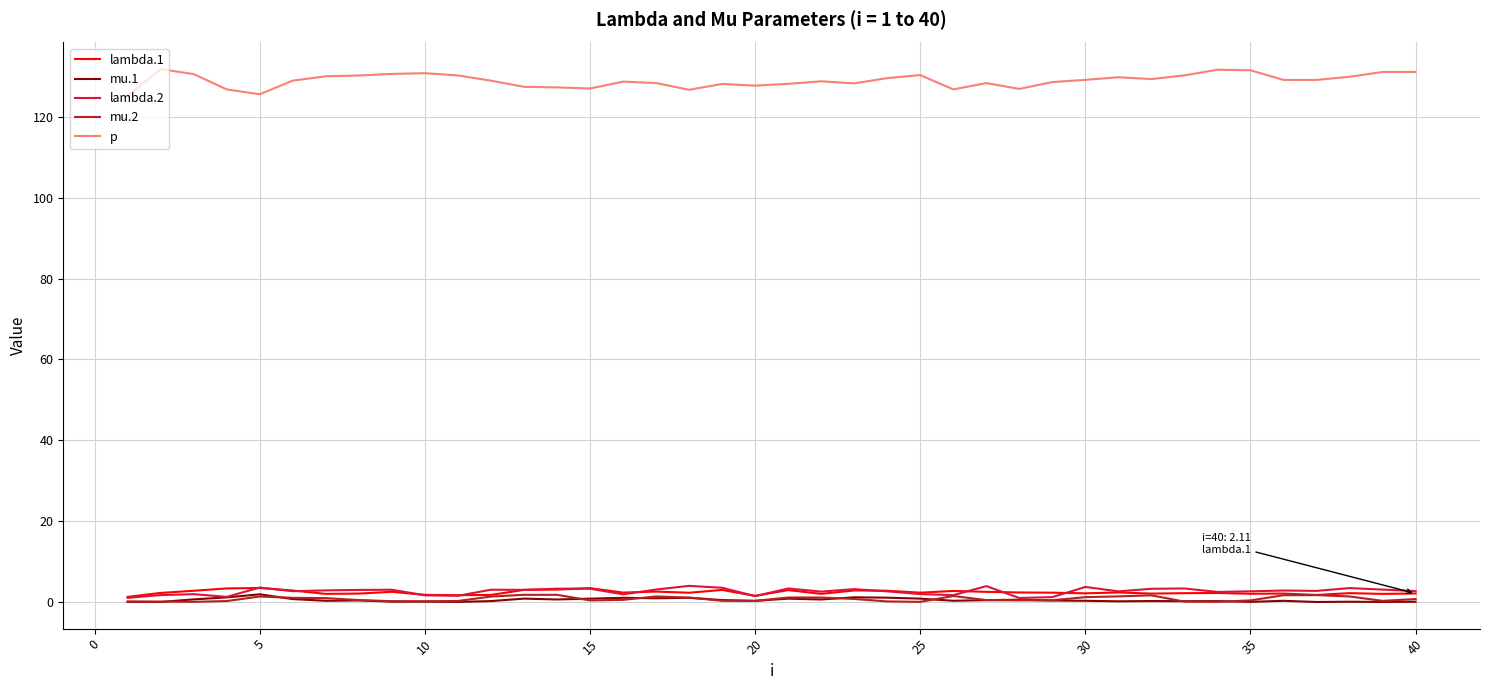

What is the minimum value for lambda.2?

1.0